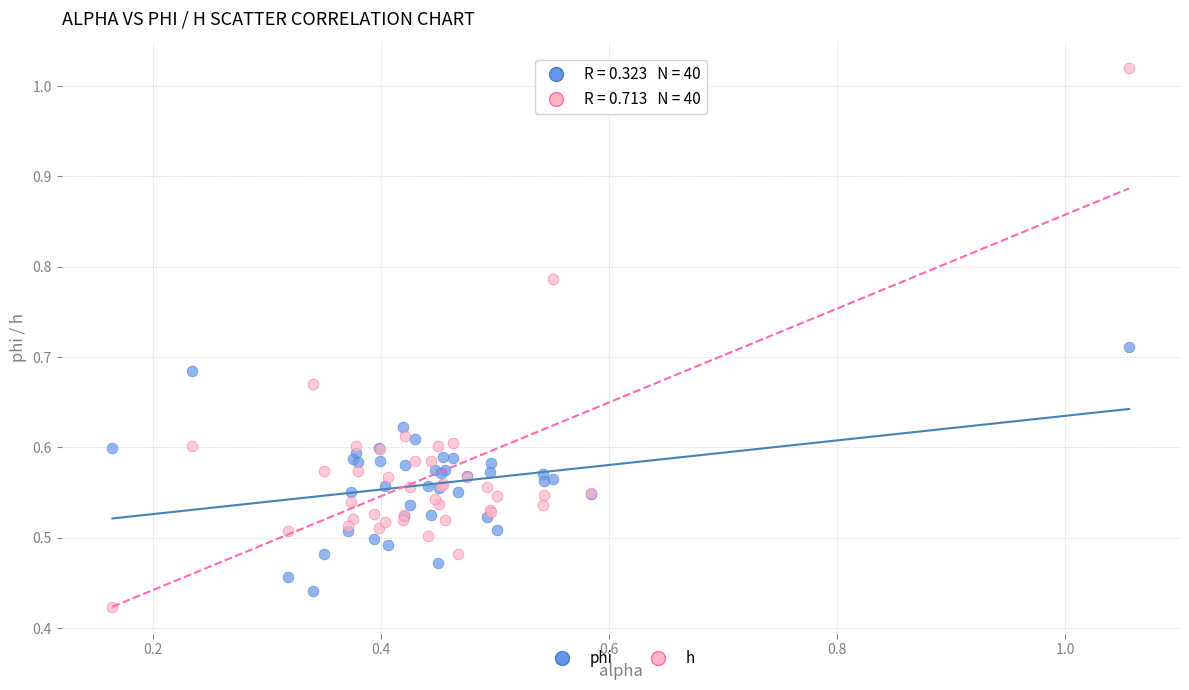

What is the X range (max minus min) for the scatter plot?

0.9